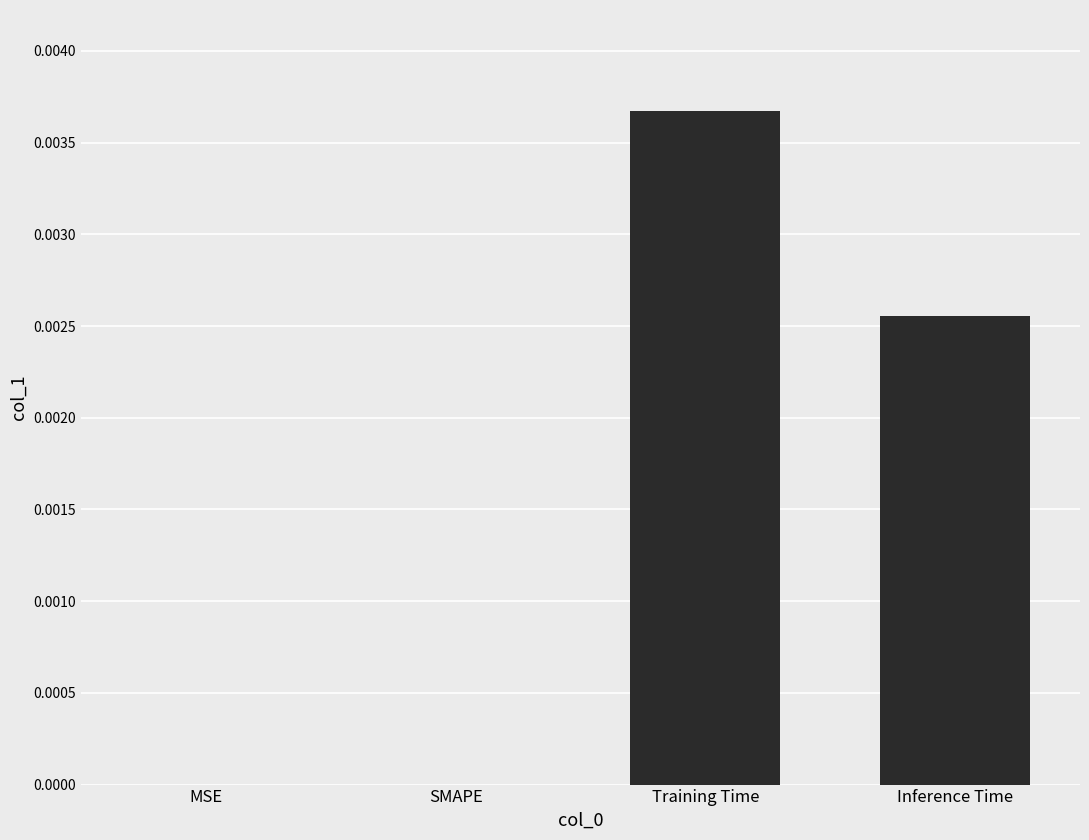

Is it true that the value at MSE is 0.0?

True